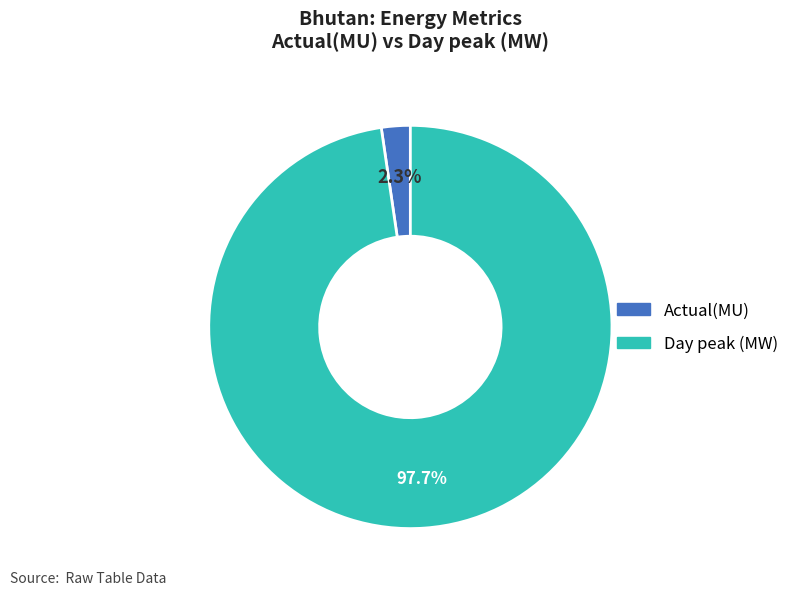

Which slice is the smallest?

Actual(MU)